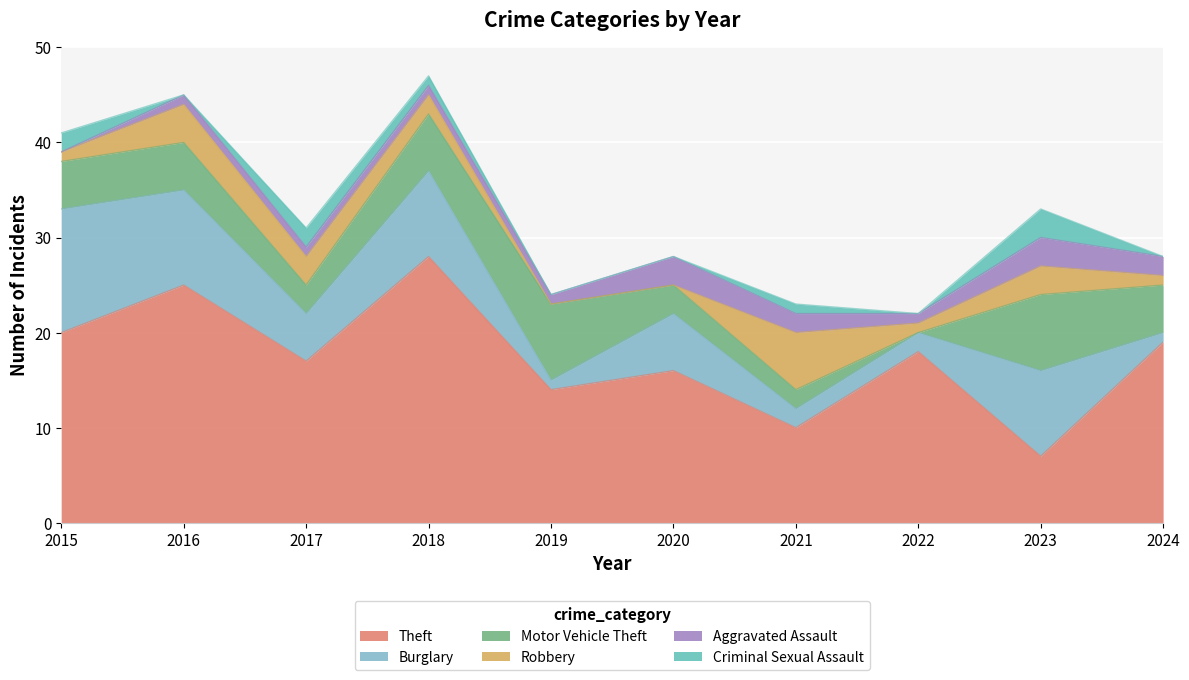

What is the difference between the highest and lowest values at 2017?

16